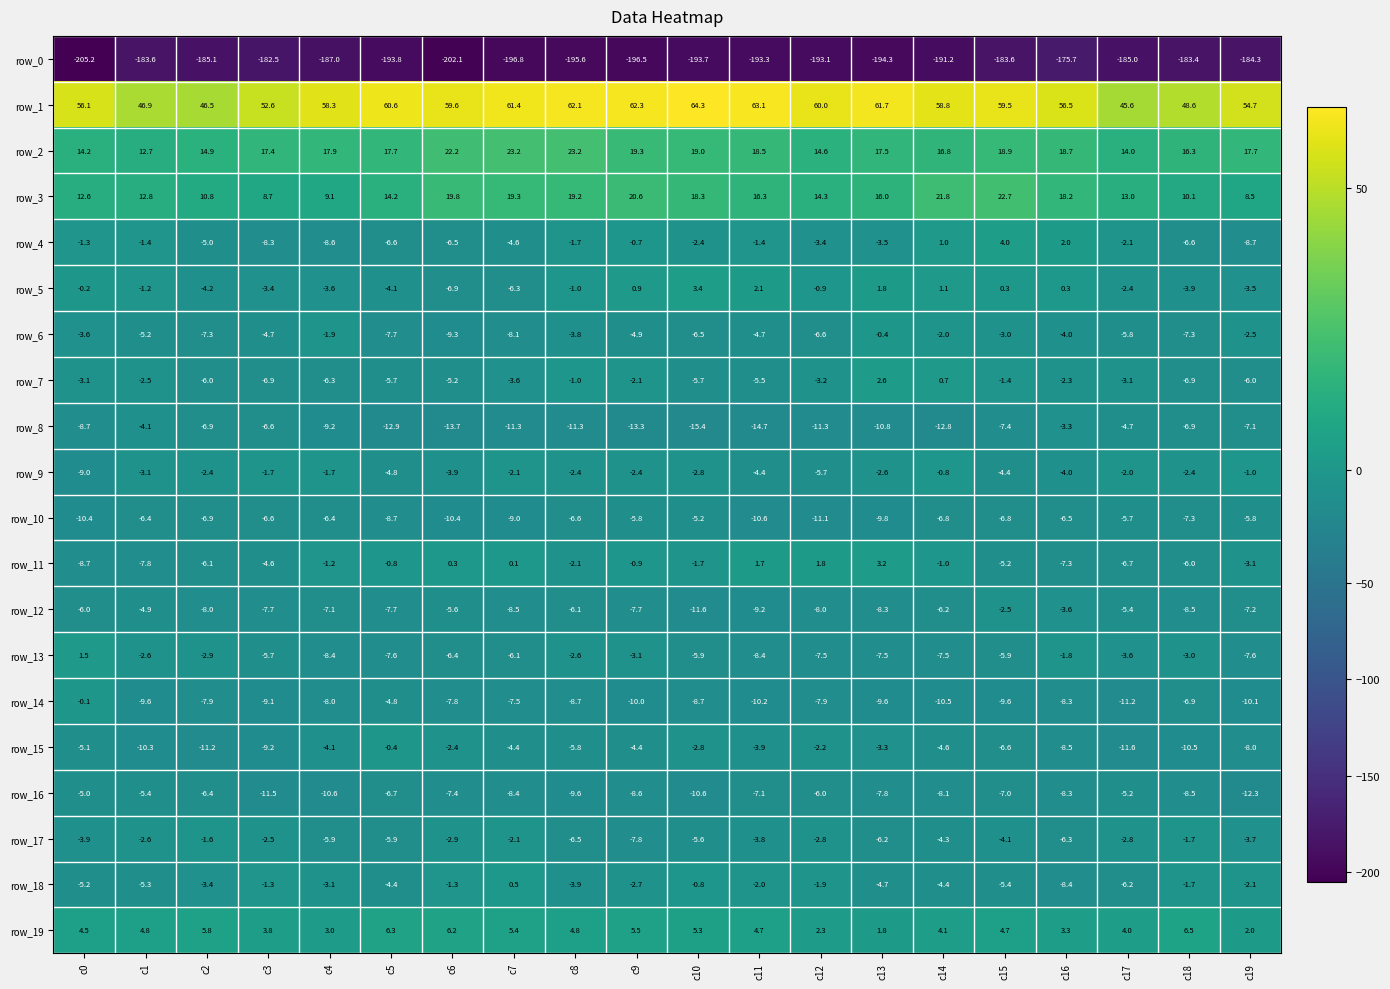

What is the sum of the row_15 values at c14 and c6?

-7.0